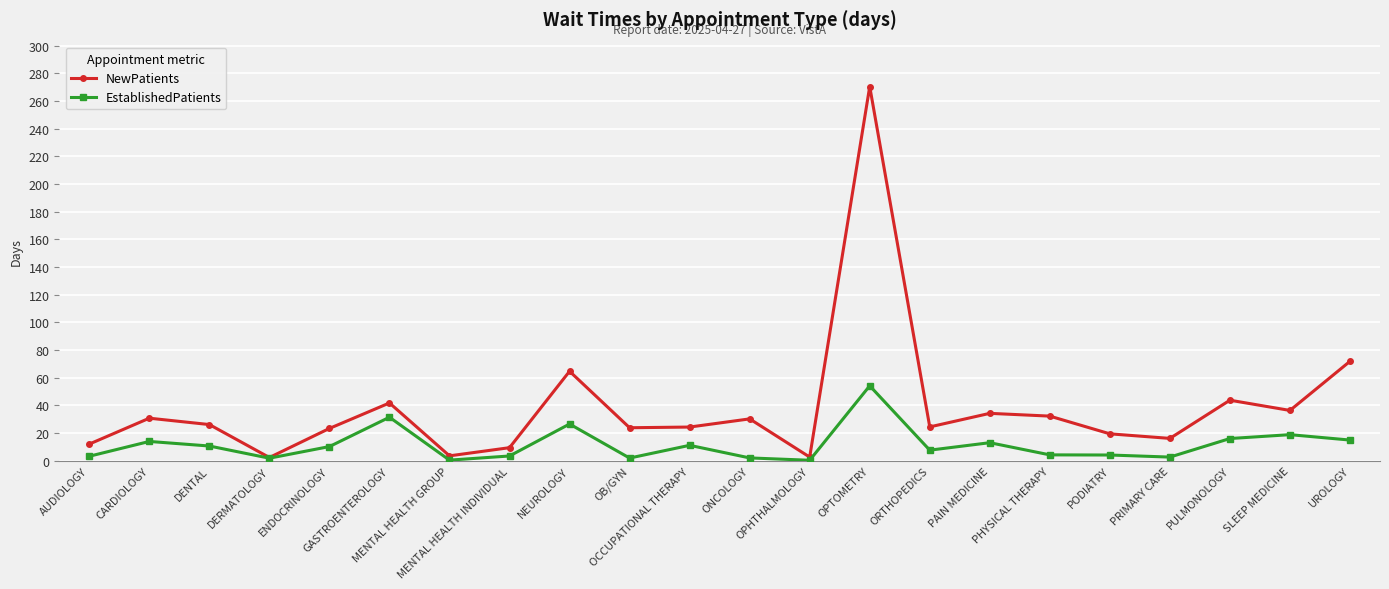

What is the average value of the NewPatients series?

38.4